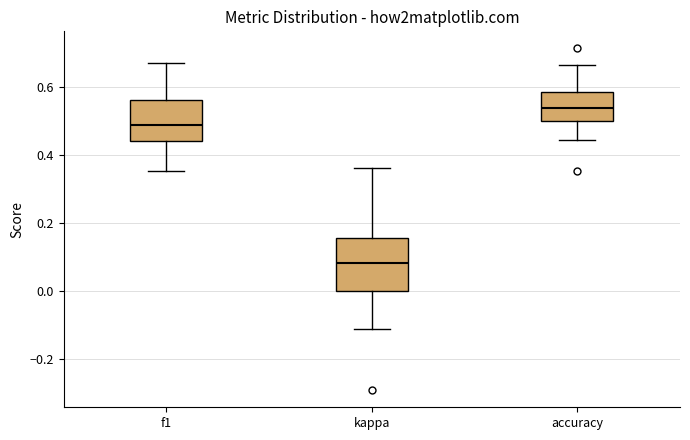

Comparing the boxes themselves (not the whiskers), which one is the tallest?

kappa